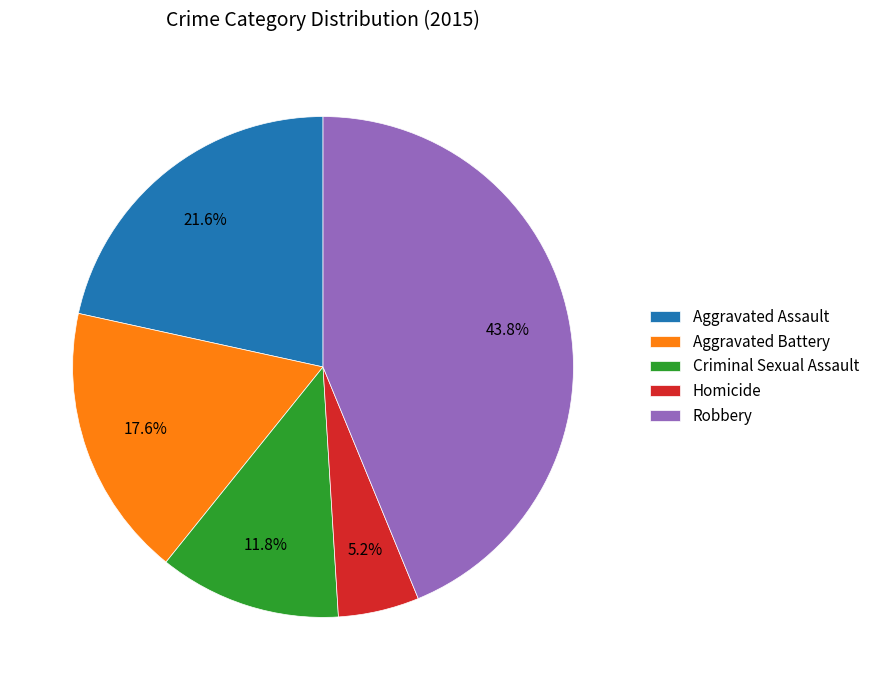

Is there any slice that represents more than half of the pie?

No